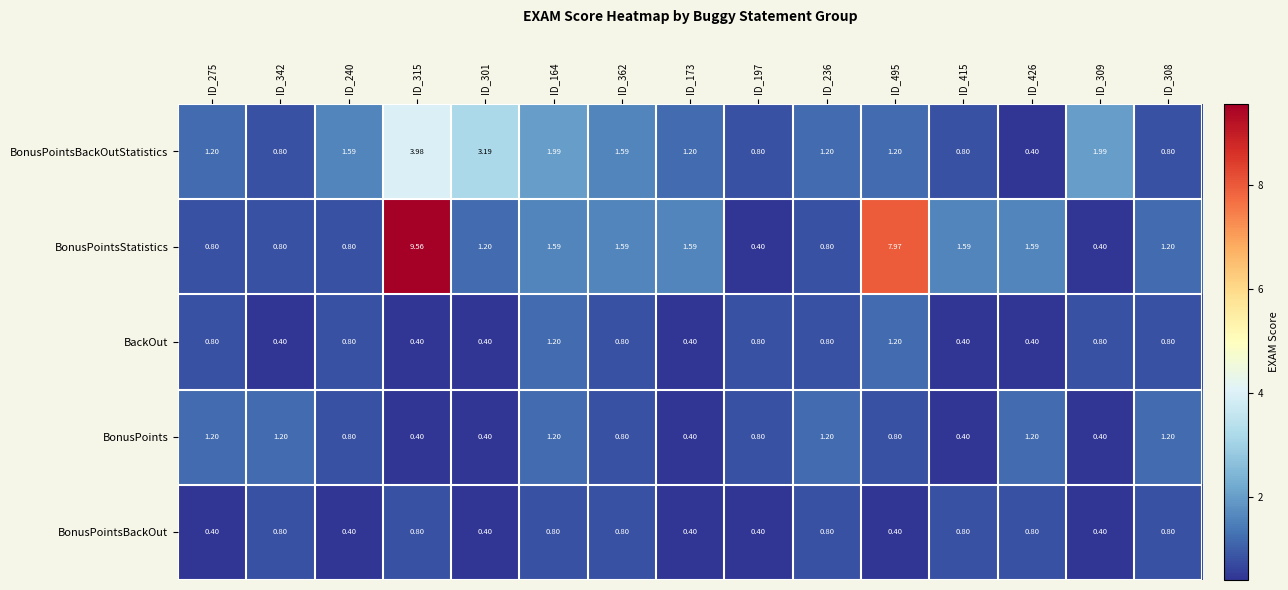

What is the spread (max minus min) of values at ID_164?

1.2